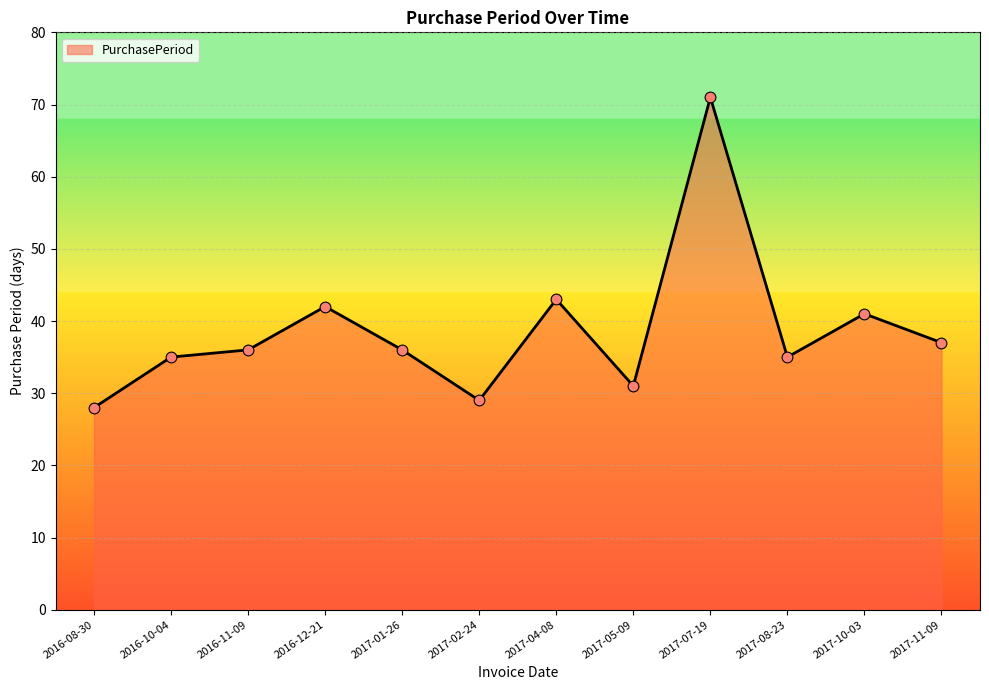

What is the change in value from 2017-05-09 to 2017-10-03?

+10